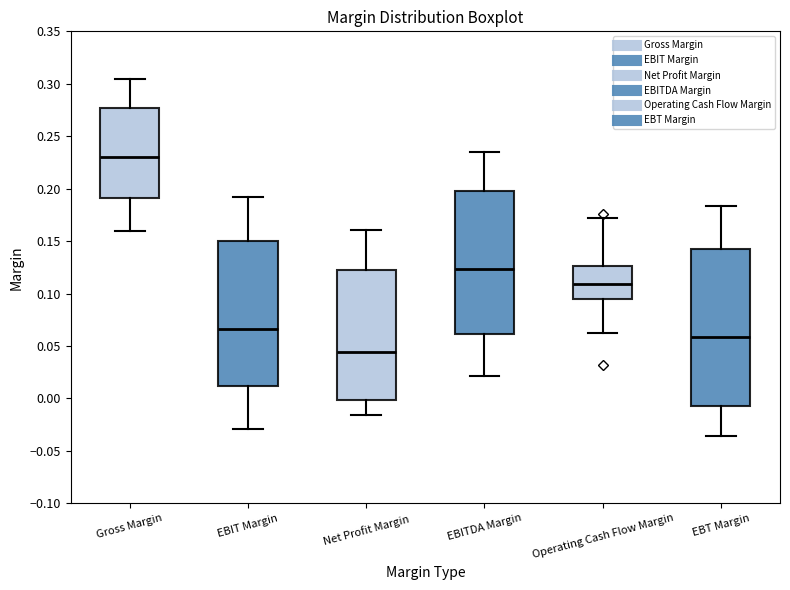

Which box's median line is the highest?

Gross Margin